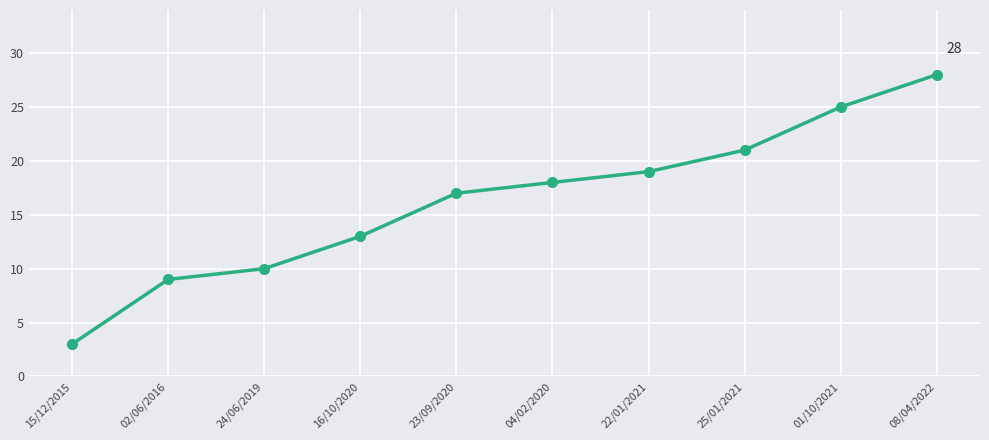

True or false: the data shows 32 at 25/01/2021.

False